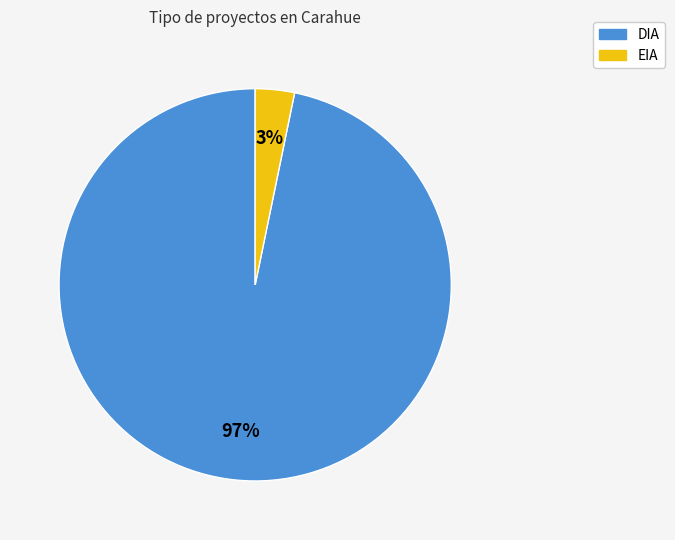

Which has a higher value, DIA or EIA?

DIA